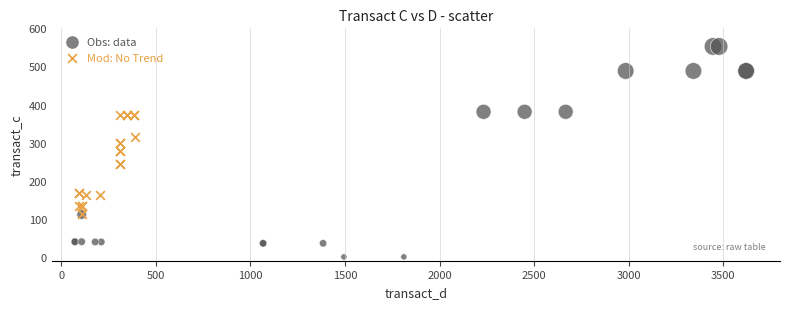

Which series reaches the minimum Y coordinate?

Obs: data